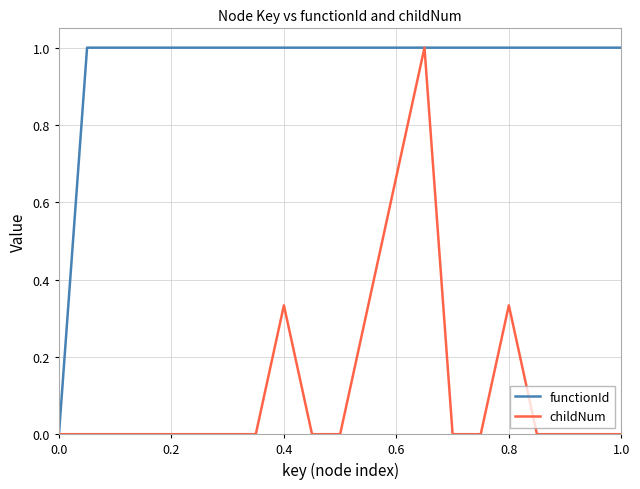

What is the maximum value for functionId?

1.0